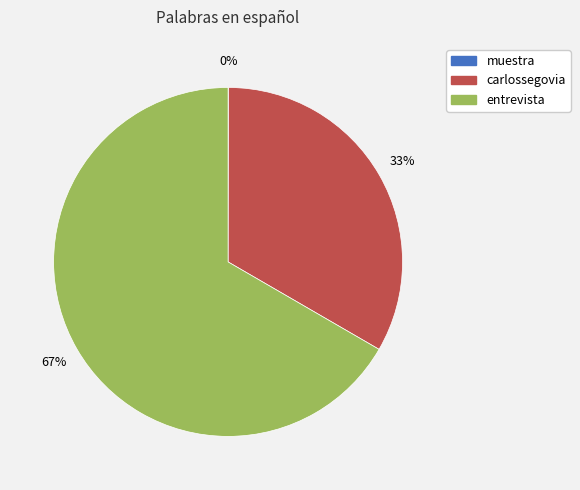

True or false: carlossegovia accounts for 19% of the total.

False